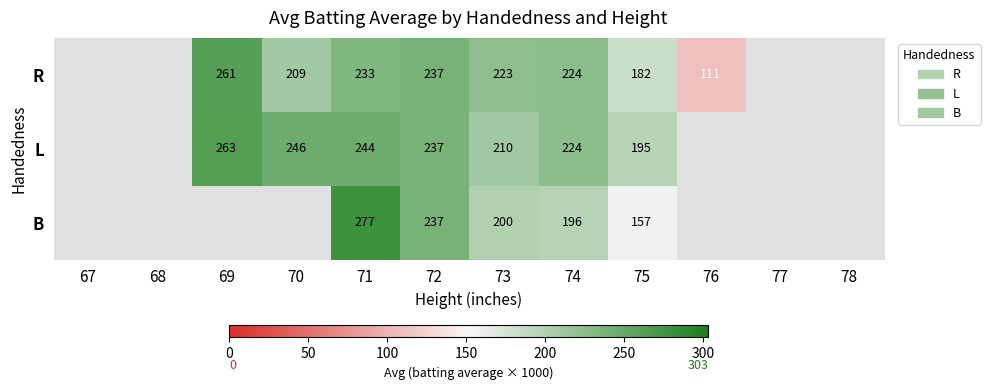

The value of B at 74 is 196. True or false?

True